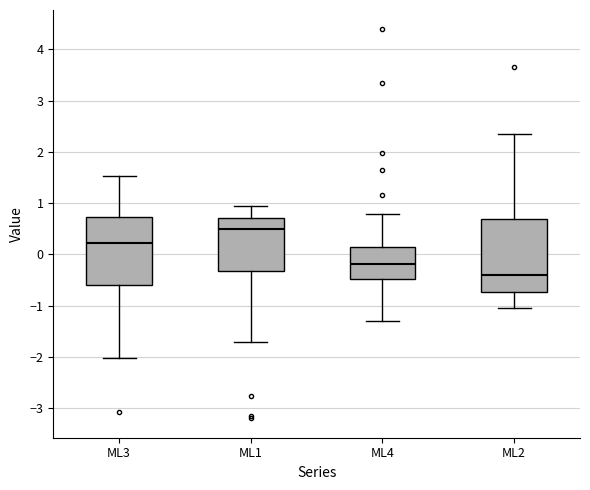

Reading left to right, read every box against the y-axis: the position of its median line, the range the box covers, and the ends of its whiskers. The values are not printed on the chart, so give them approximately, as read against the axis.

ML3: median 0.2, box -0.6 to 0.7, whiskers -2.0 to 1.5
ML1: median 0.5, box -0.3 to 0.7, whiskers -1.7 to 0.9
ML4: median -0.2, box -0.5 to 0.1, whiskers -1.3 to 0.8
ML2: median -0.4, box -0.7 to 0.7, whiskers -1.1 to 2.3